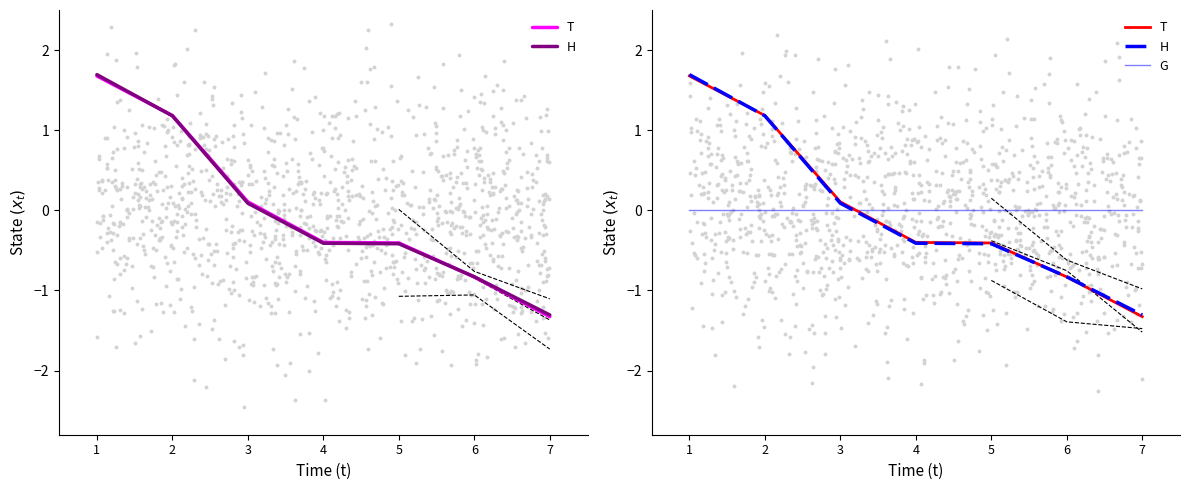

What is the total value across all series at 5?

-0.8